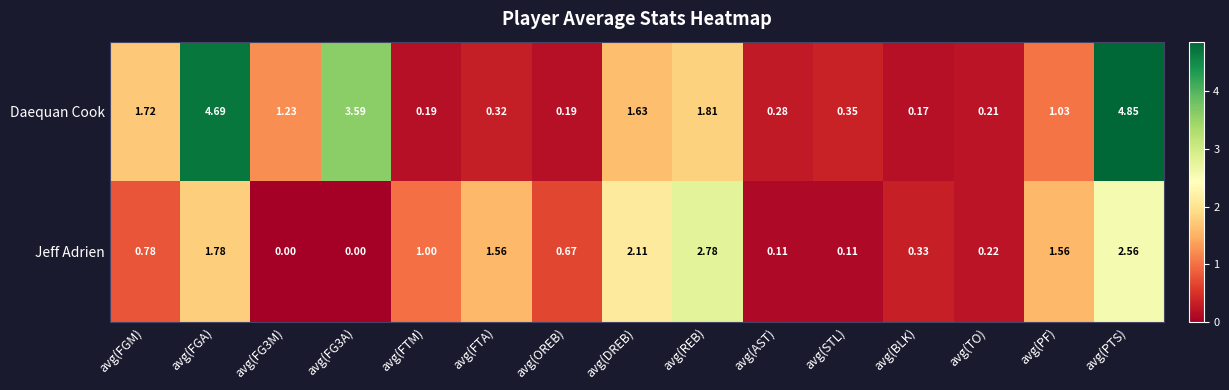

Between avg(FGM) and avg(PF), which series saw the biggest shift?

Jeff Adrien